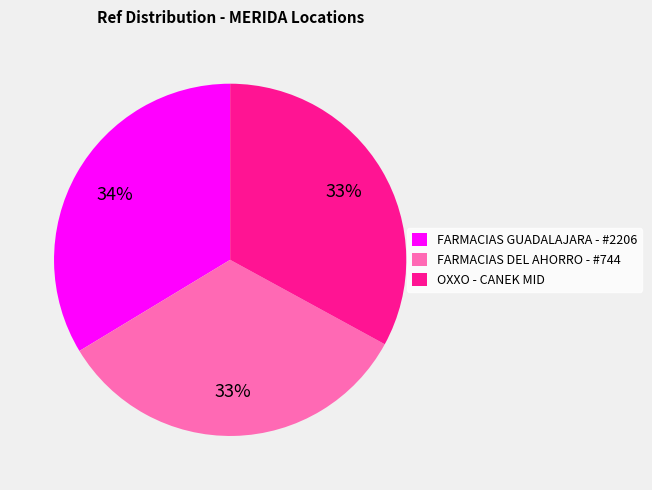

True or false: FARMACIAS DEL AHORRO - #744 accounts for 21% of the total.

False